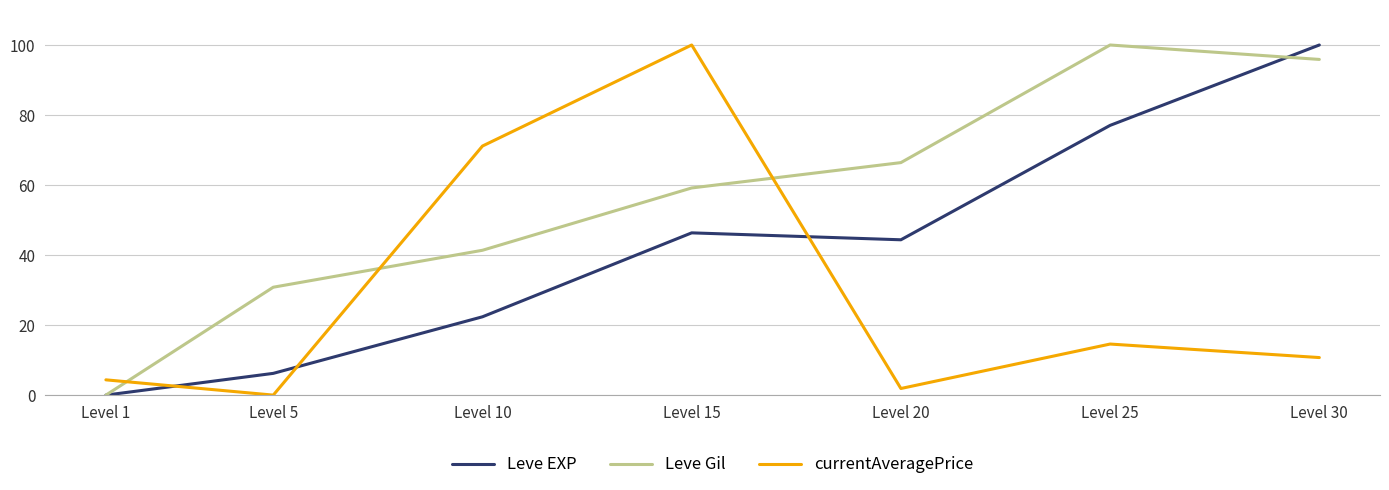

What is the highest value of the Leve EXP series?

100.0